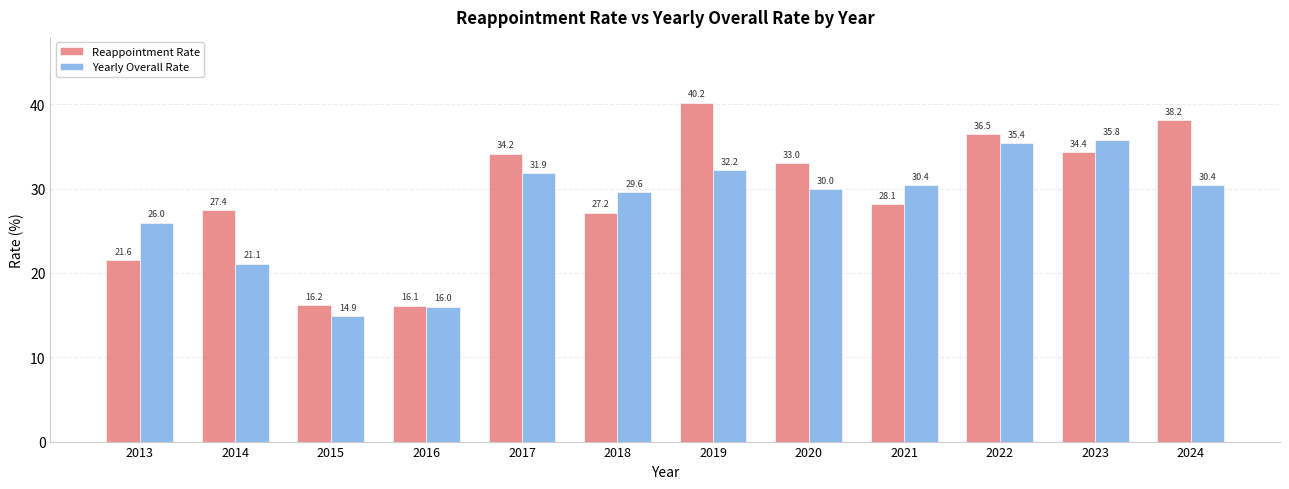

Which category has the highest value across all series?

2019